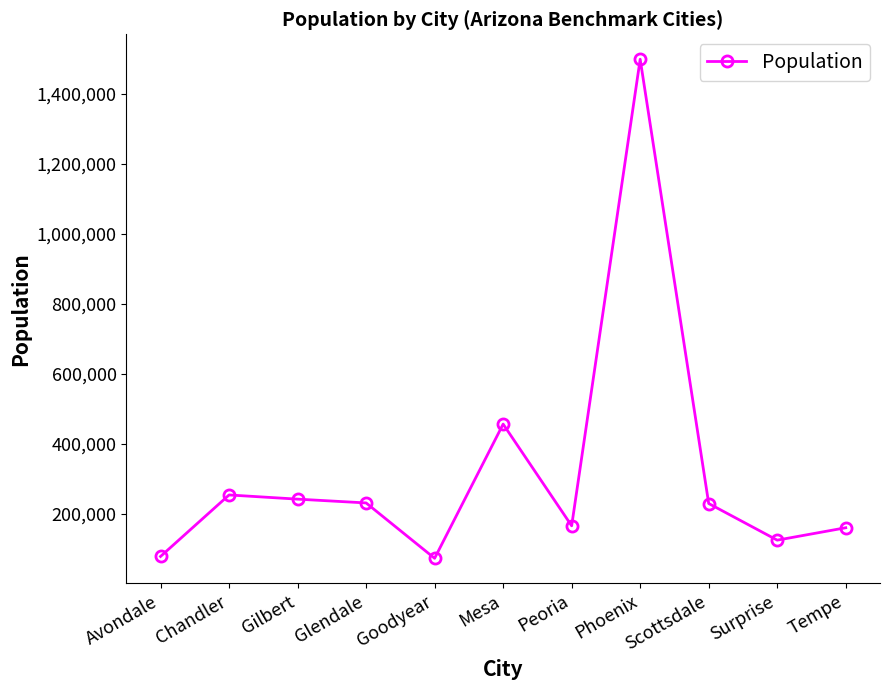

What is the minimum value shown in the chart?

73465